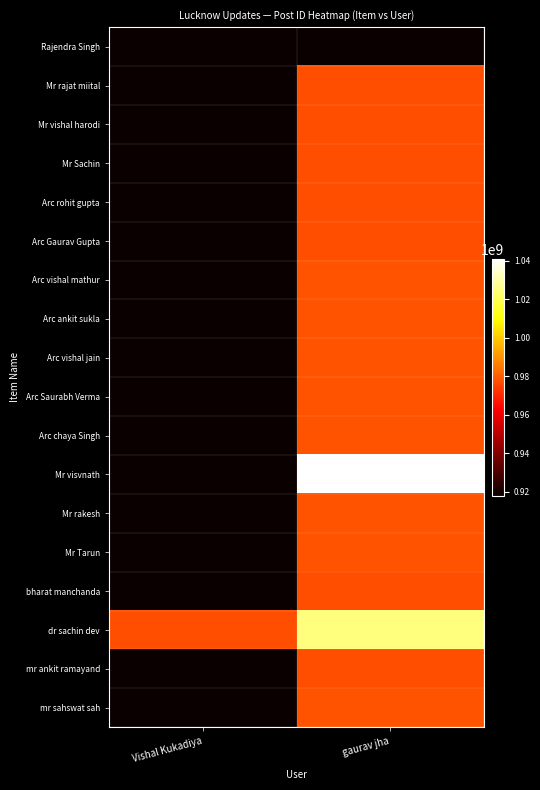

At how many categories does at least one series exceed 592579449?

2